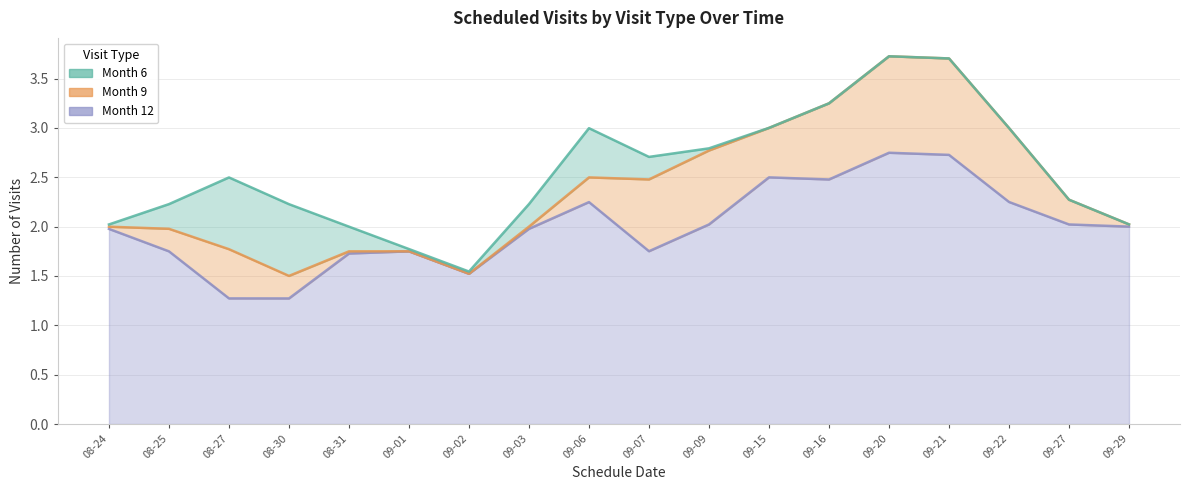

True or false: Month 6 and Month 12 cross at least once.

False